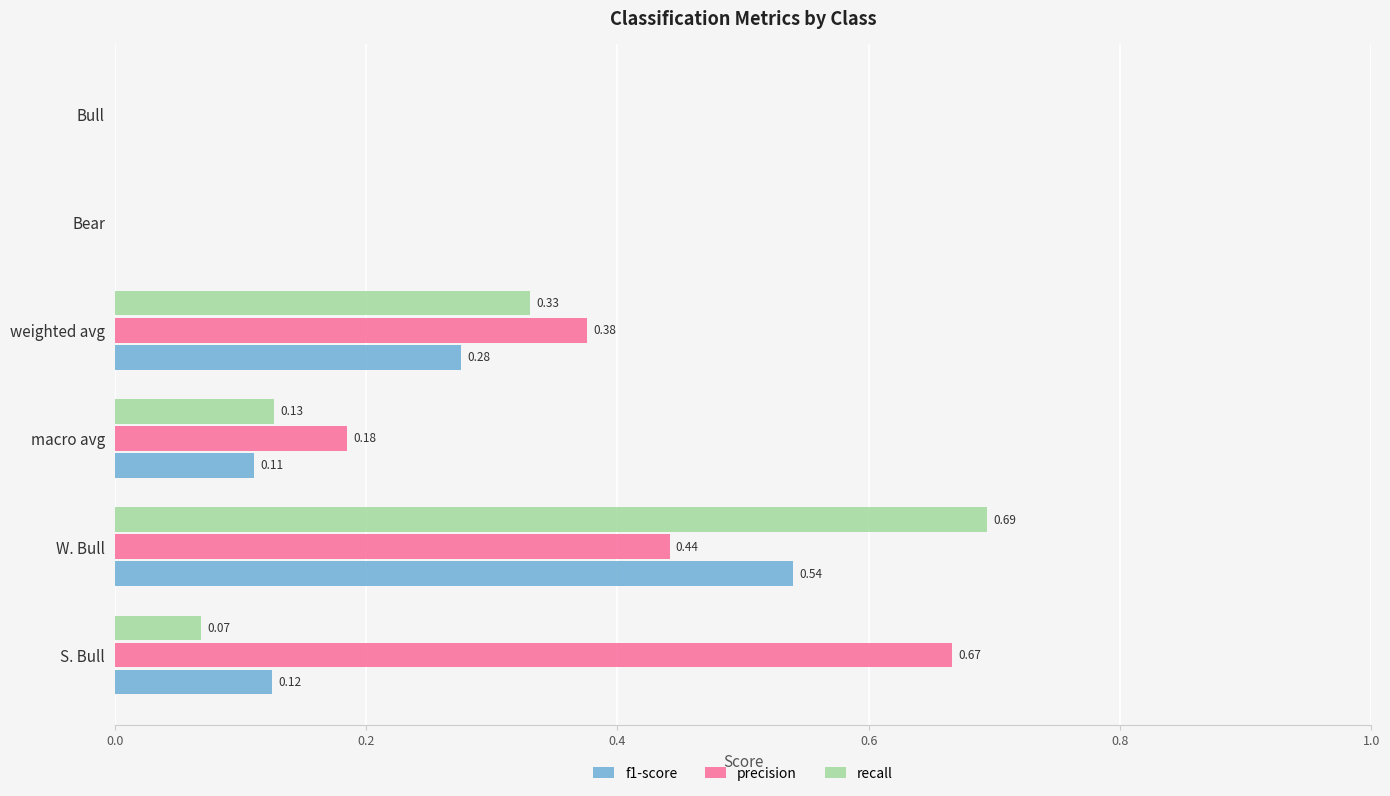

Which series changed the most between weighted avg and Bull?

precision